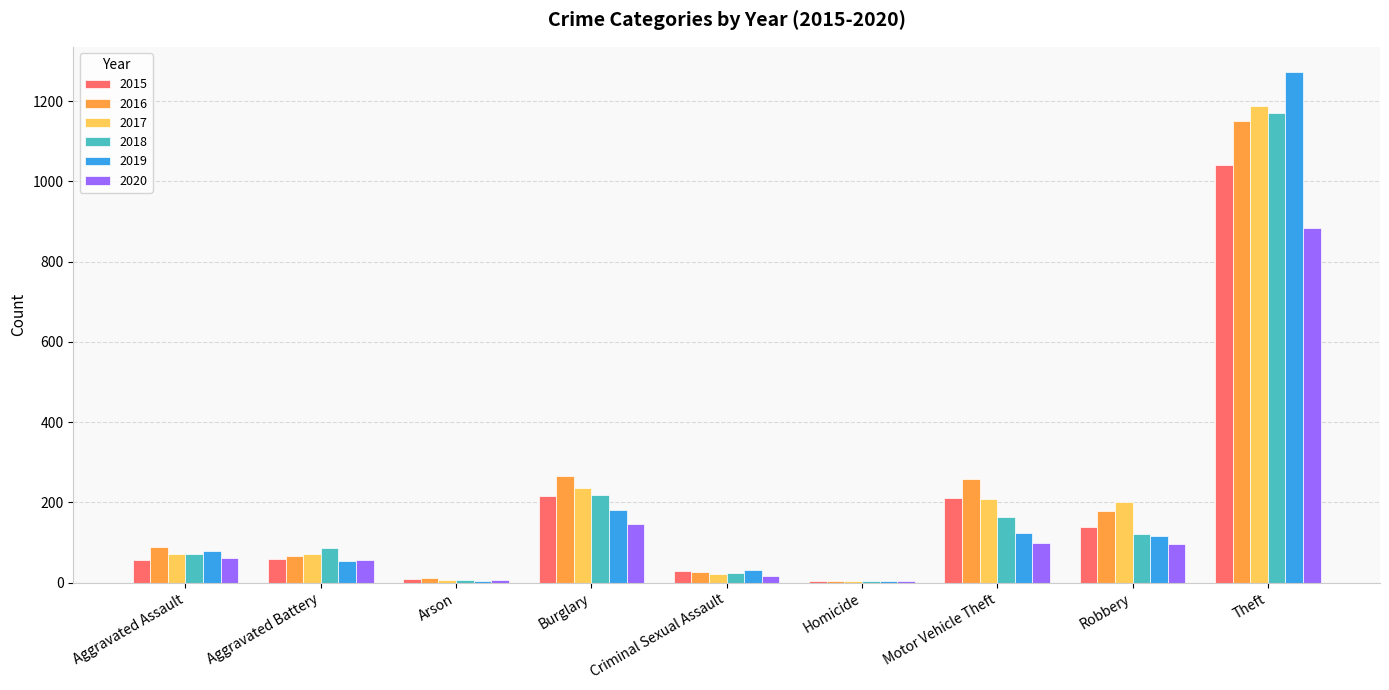

At which category is the sum across all series the highest?

Theft